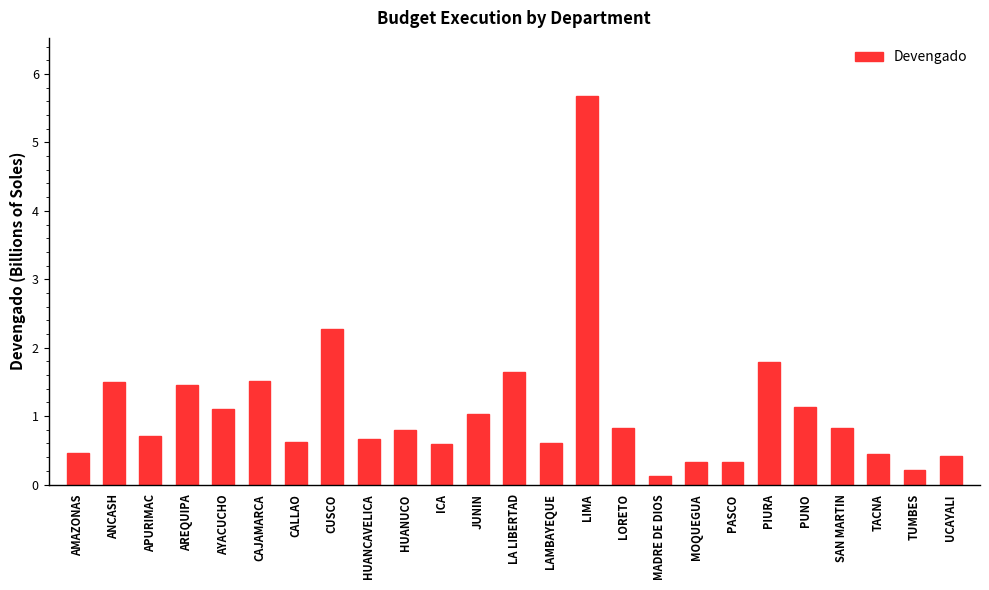

Approximately how many times larger is the value at ICA compared to CAJAMARCA?

0.4